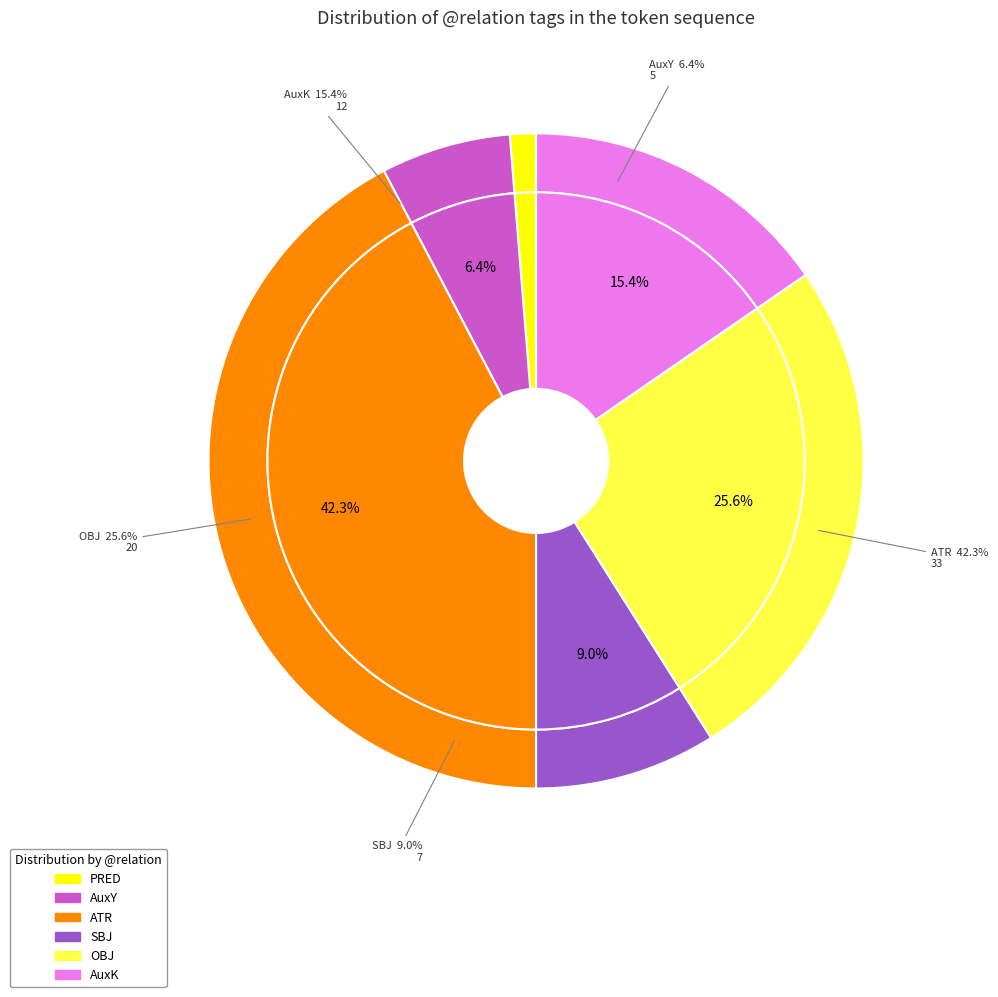

How many slices are in this pie chart?

12